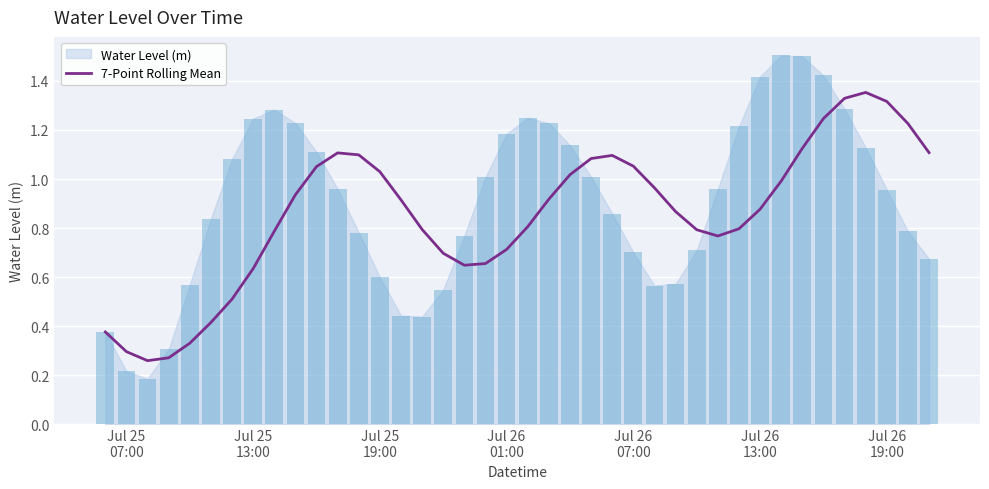

What is the difference between the maximum and second lowest values?

1.1